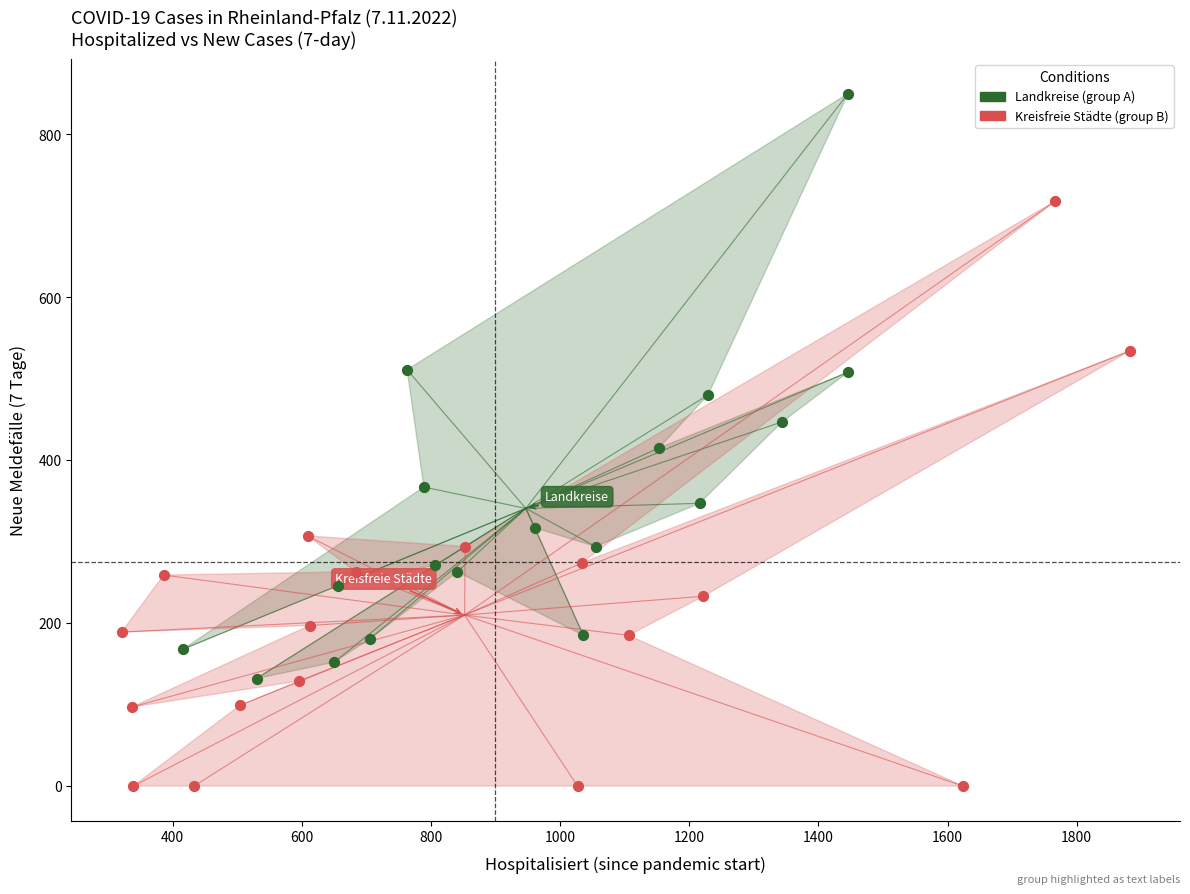

Which series contains the highest Y value?

Landkreise (group A)